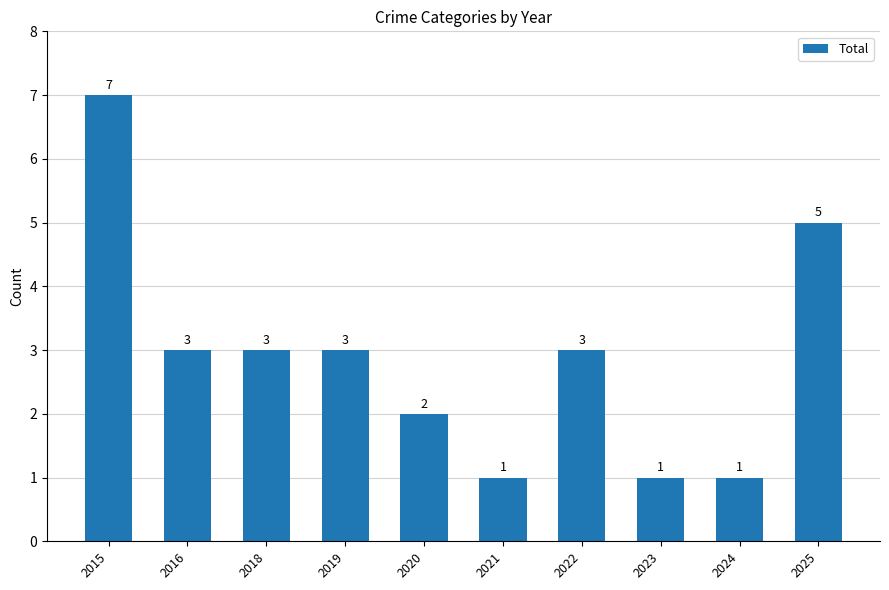

What is the greatest value displayed?

7